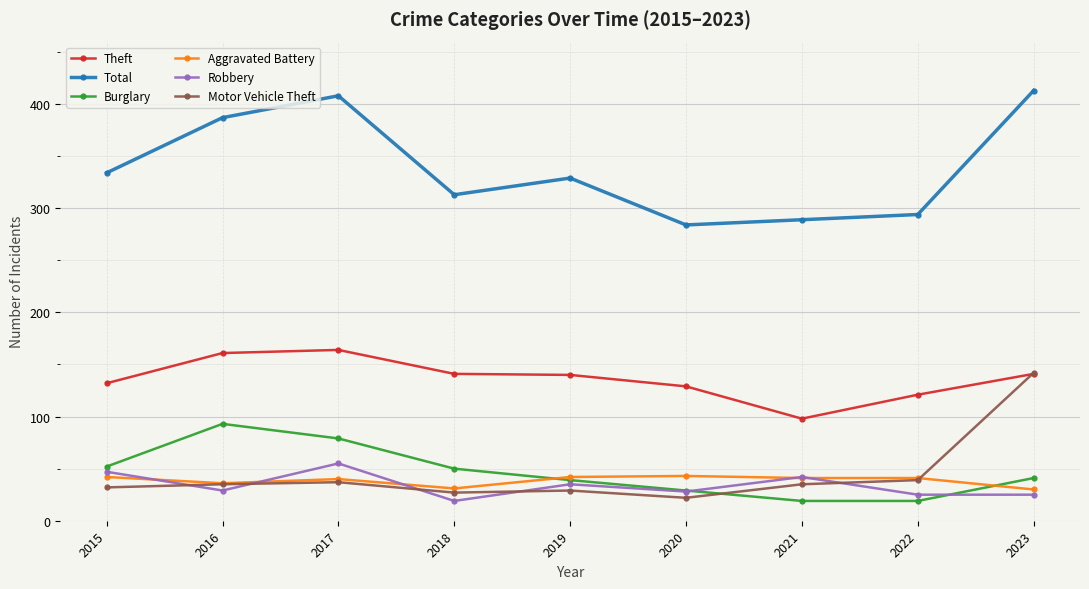

What is the spread (max minus min) of values at 2023?

388